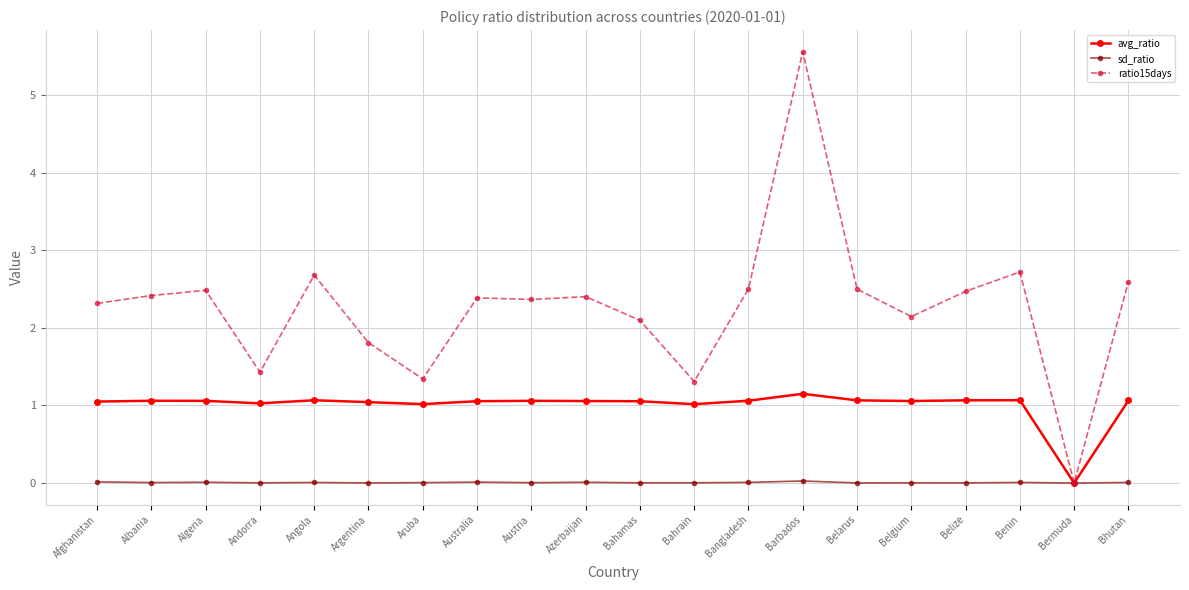

How many lines are shown in the chart?

3